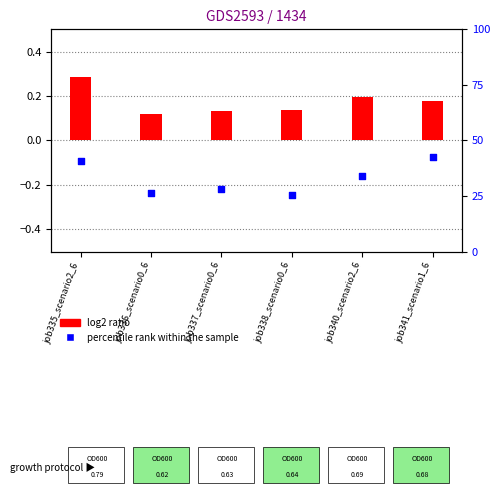

At which category is the sum across all series the highest?

job335_scenario2_6